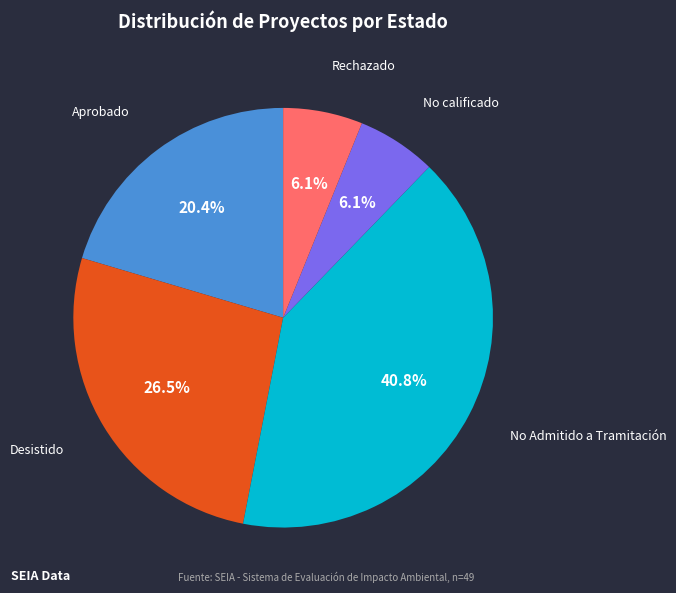

To the nearest percent, what portion does No calificado represent?

6%